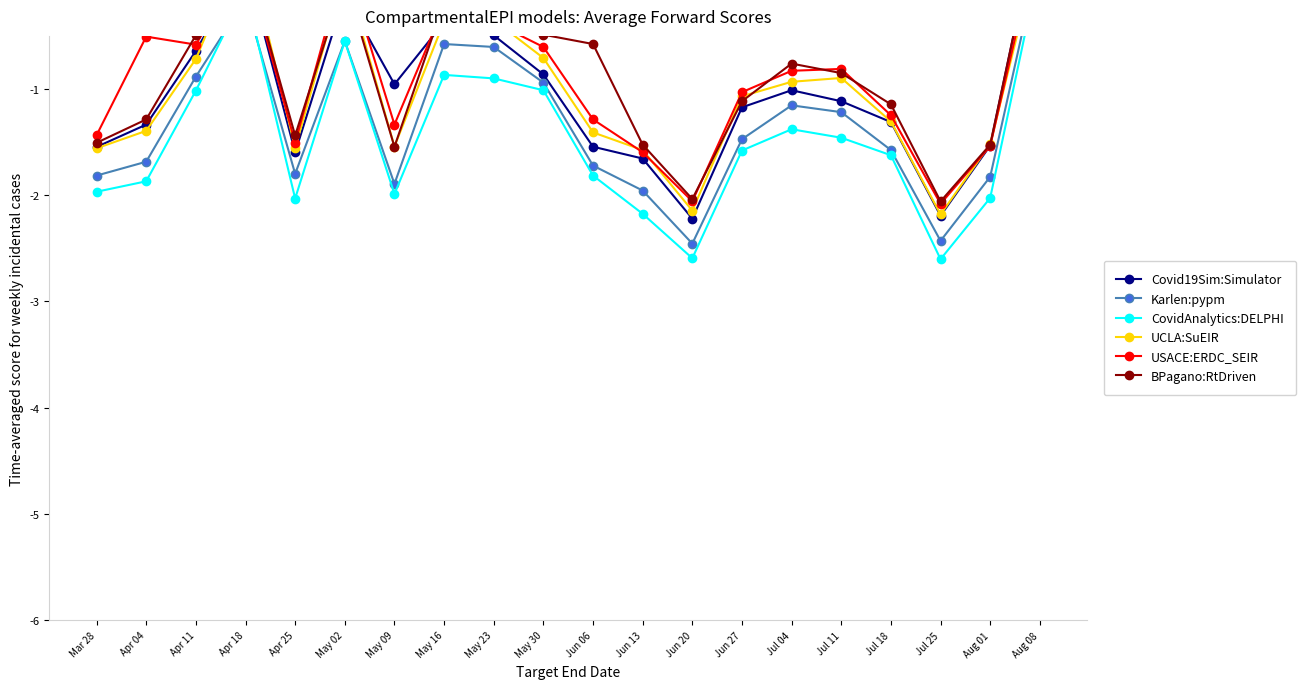

Between Mar 28 and Apr 04, which series saw the biggest shift?

USACE:ERDC_SEIR